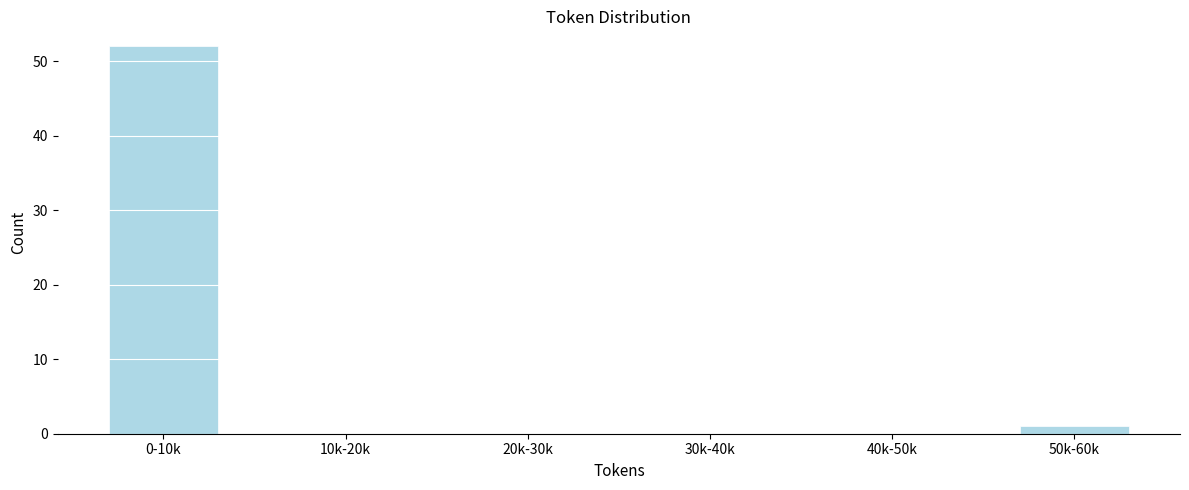

Which category has the highest value across all series?

0-10k